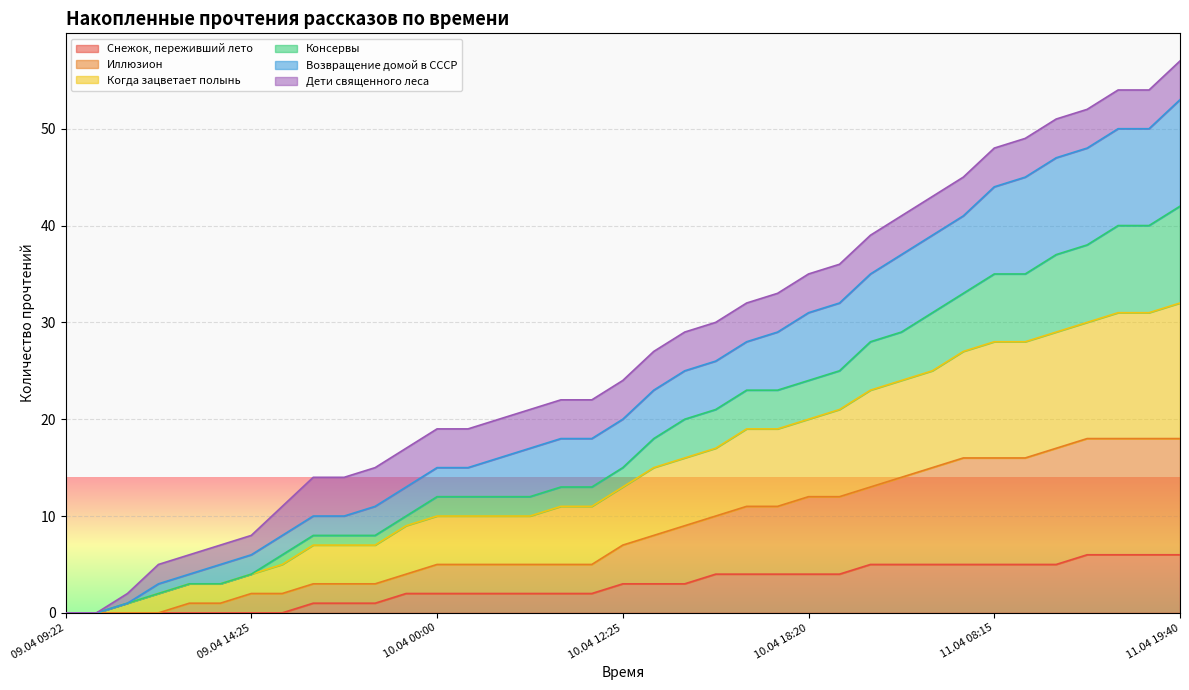

True or false: Возвращение домой в СССР has more than 0 interior local peaks.

False